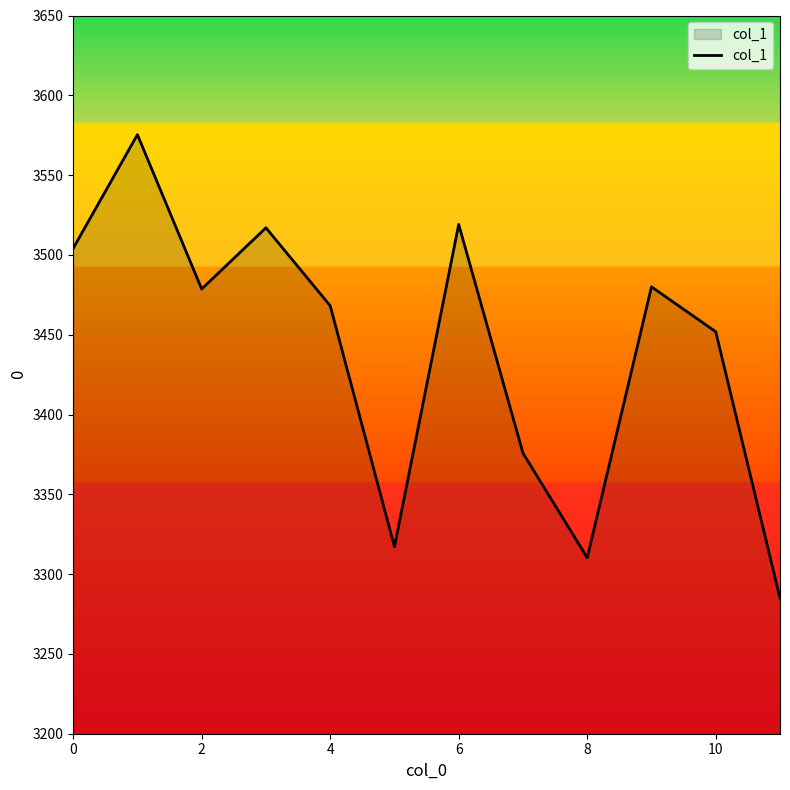

What is the greatest value displayed?

3575.3